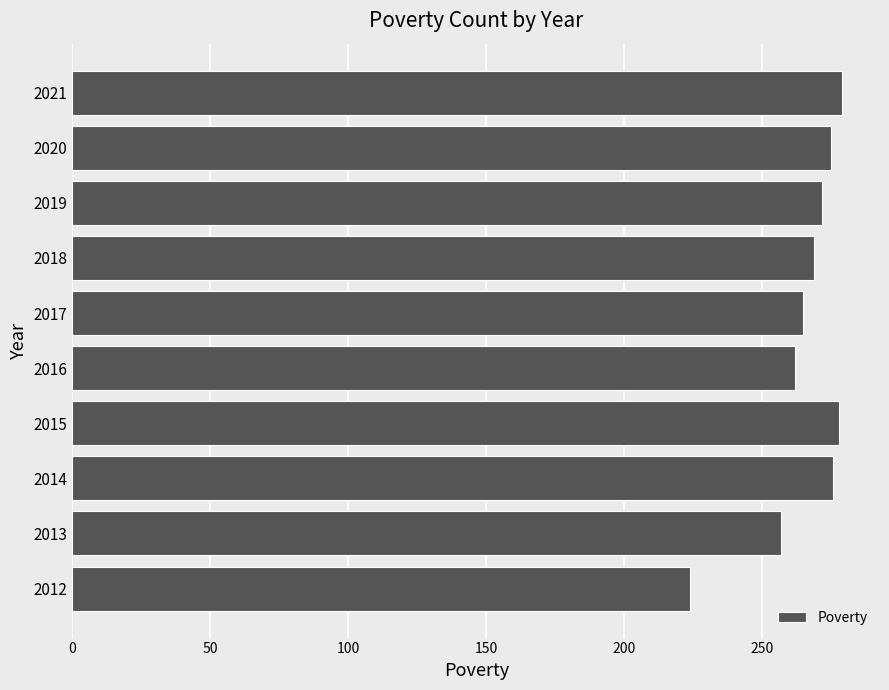

Between 2018 and 2020, which is larger?

2020